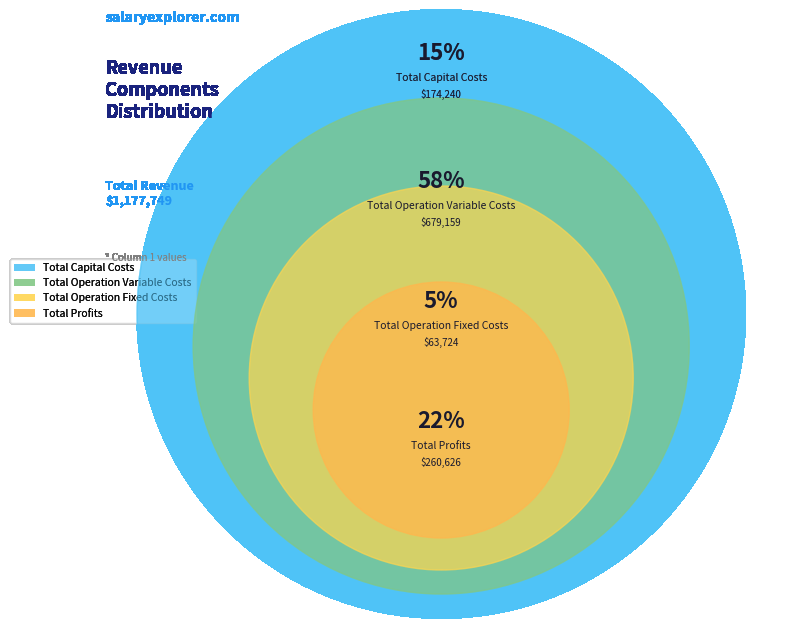

What is the smallest slice in the pie chart?

Total Operation Fixed Costs